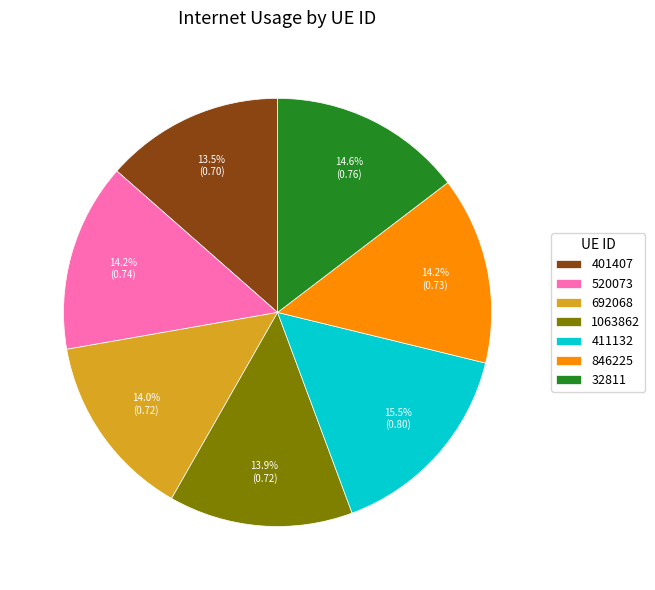

Between 411132 and 520073, which is larger?

411132